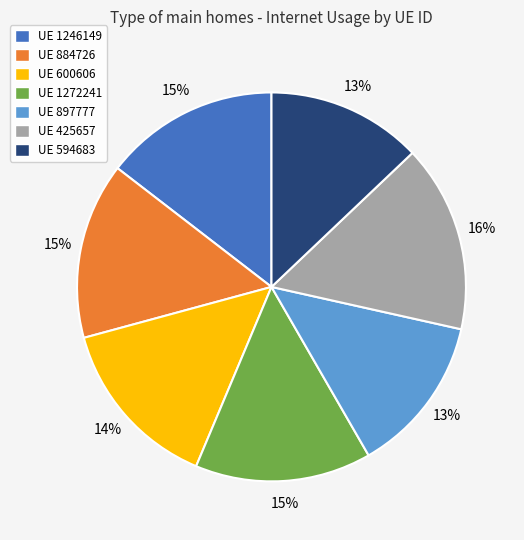

True or false: UE 600606 accounts for 1% of the total.

False